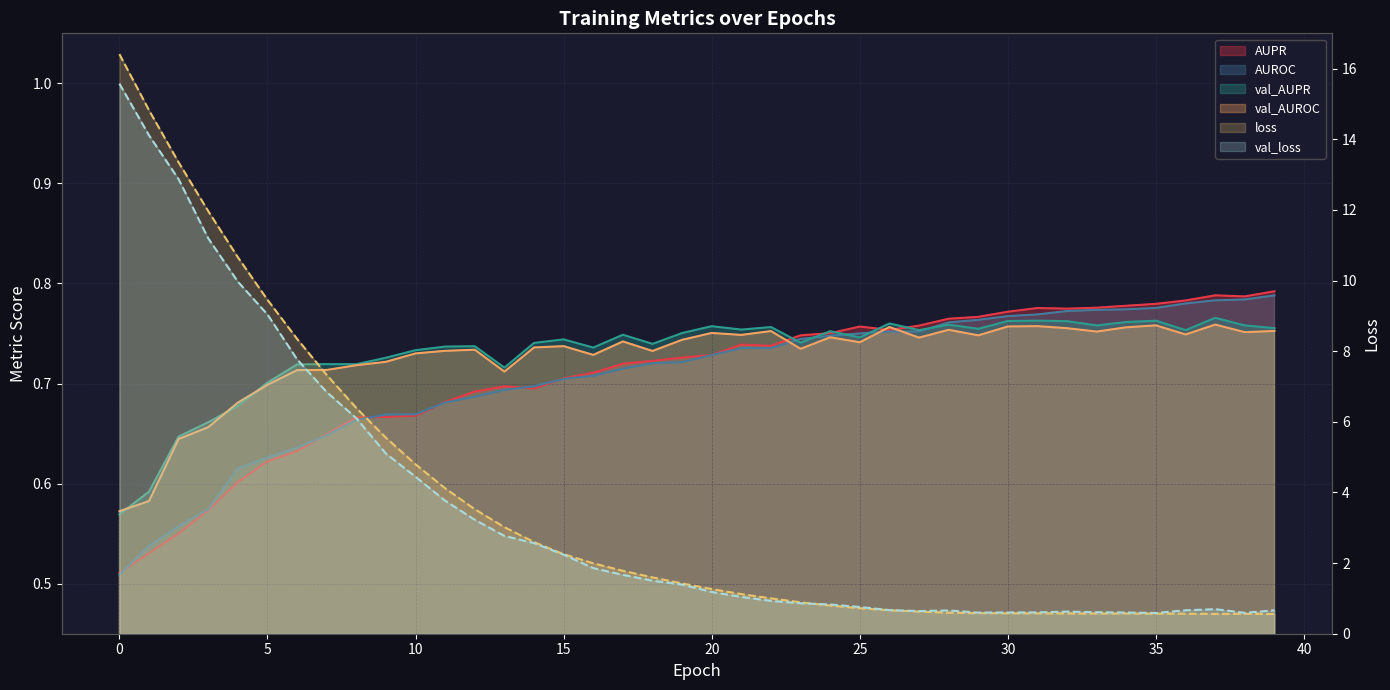

At how many categories does at least one series exceed 6?

9